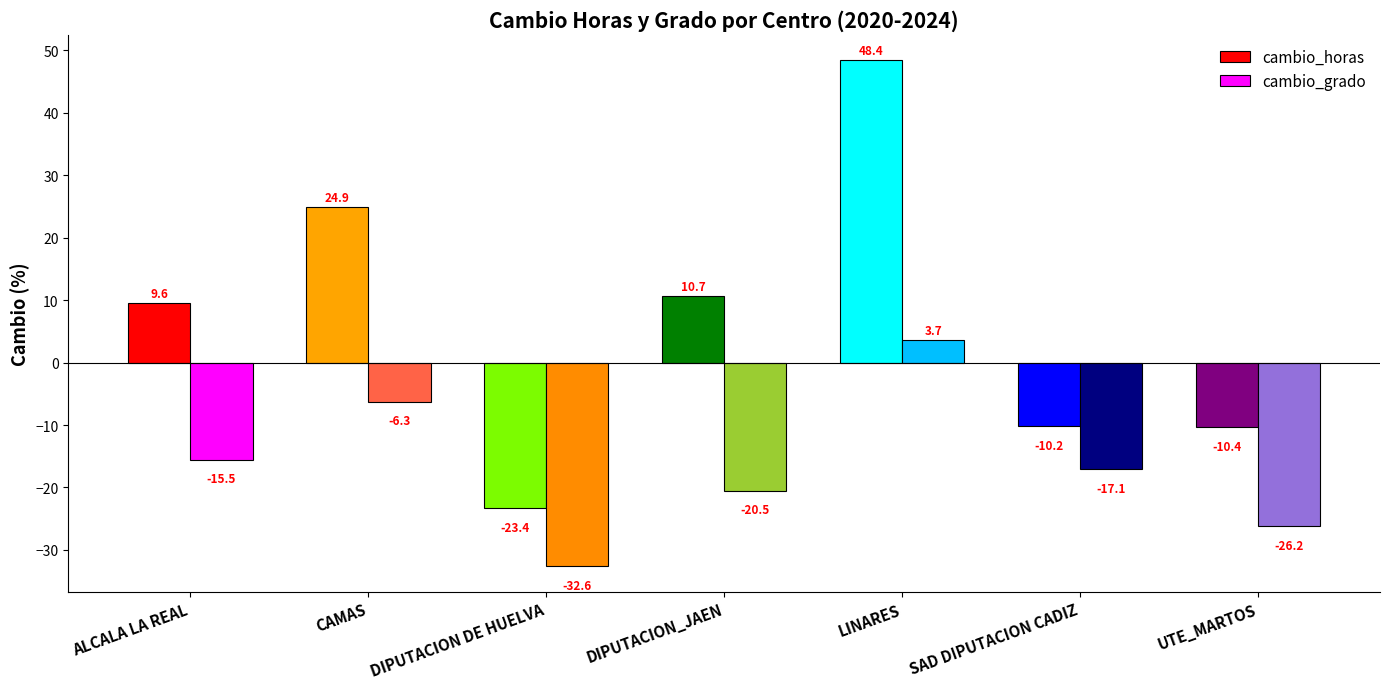

How many bars are there in total?

14